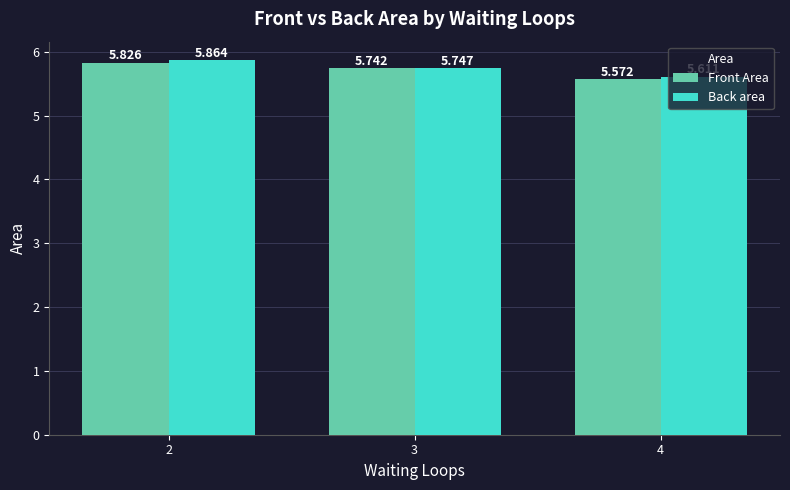

Is the value of Front Area at 2 greater than the value of Back area at 3?

Yes